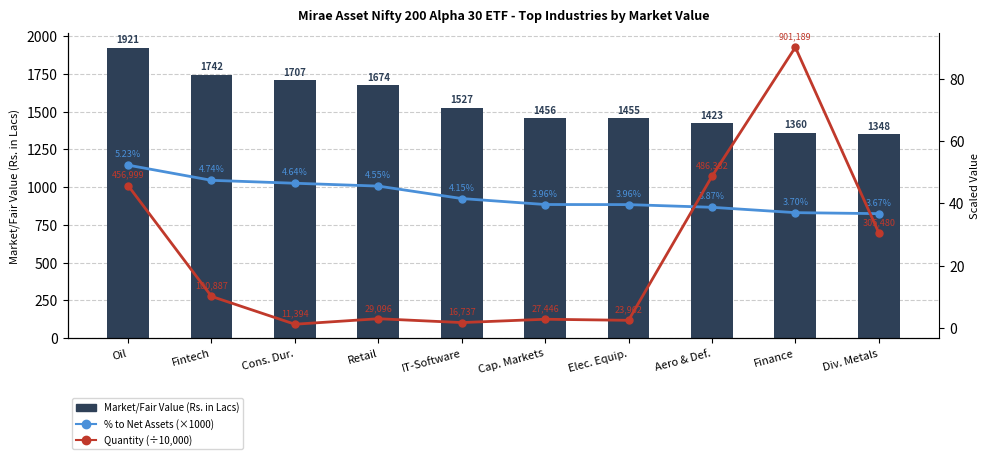

Is the value of % to Net Assets (×1000) at Retail greater than the value of Market/Fair Value (Rs. in Lacs) at IT-Software?

No